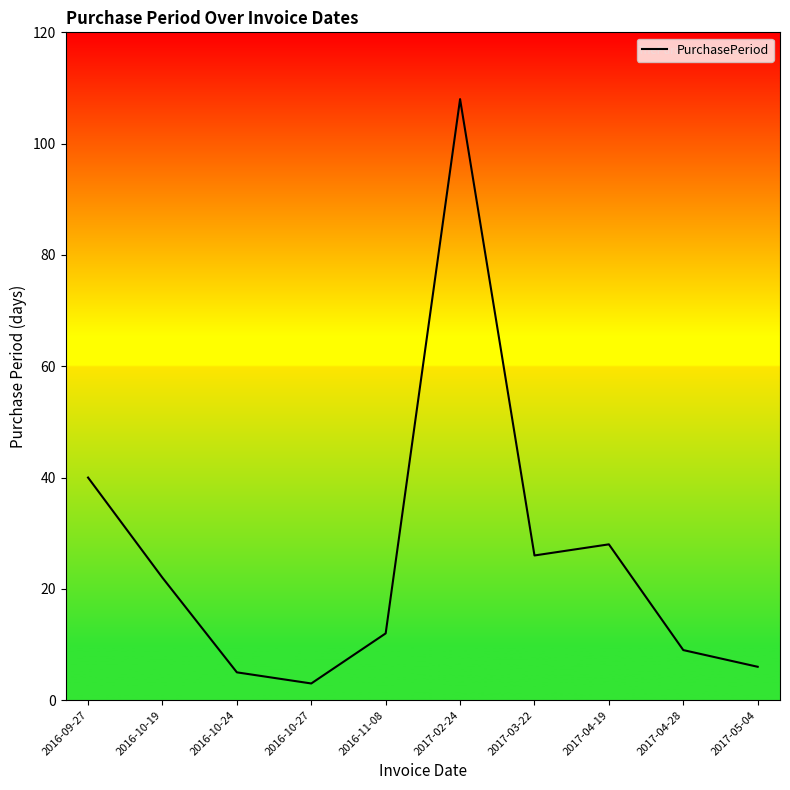

Where is the first local maximum?

2017-02-24